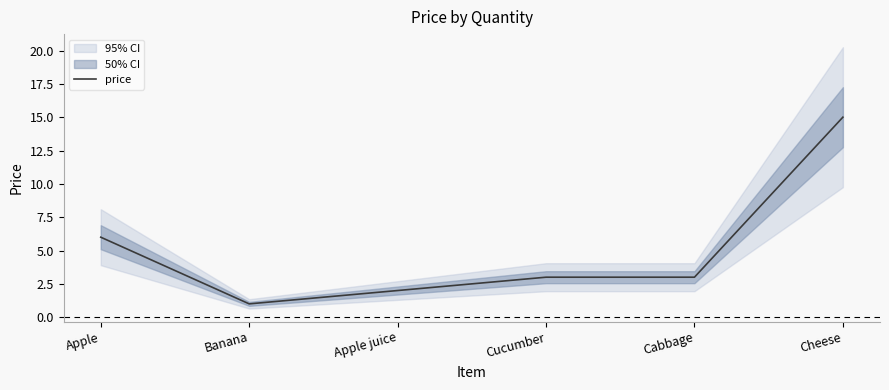

What is the greatest value displayed?

15